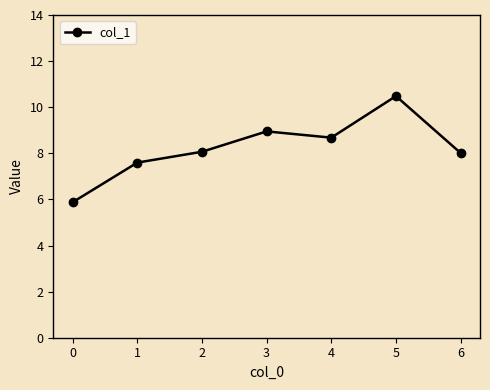

Approximately how many times larger is the value at 2 compared to 1?

1.1